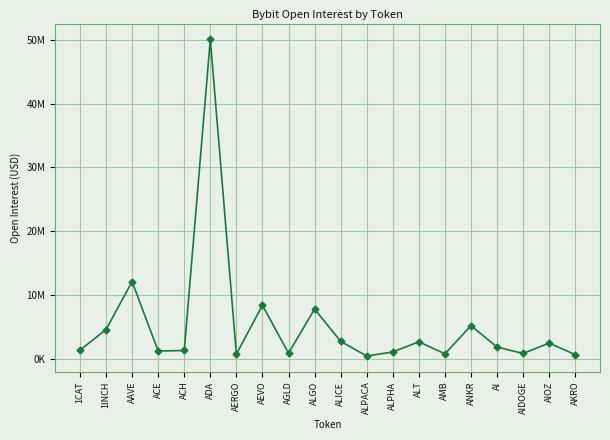

At which label is the value closest to 25250569?

AAVE